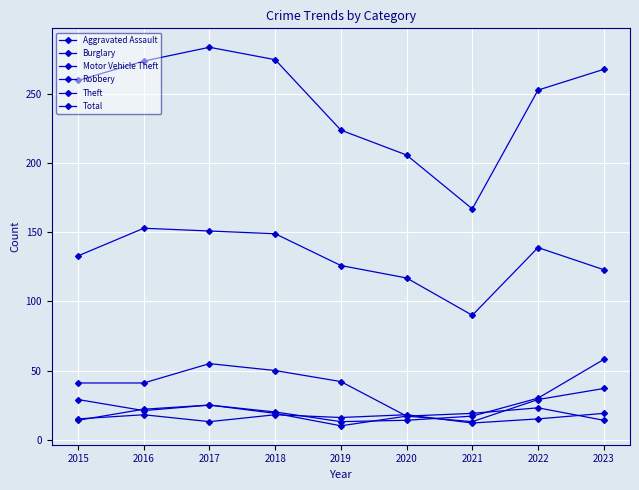

At how many categories does at least one series exceed 18?

9